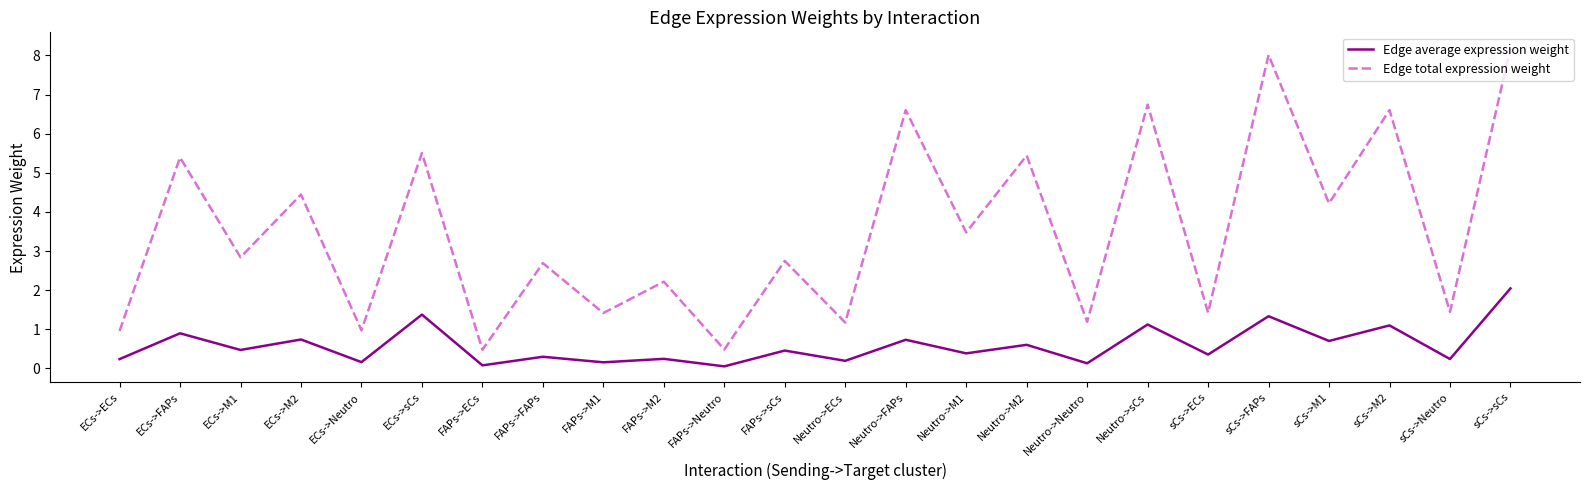

How many interior local valleys does the Edge total expression weight series have?

11